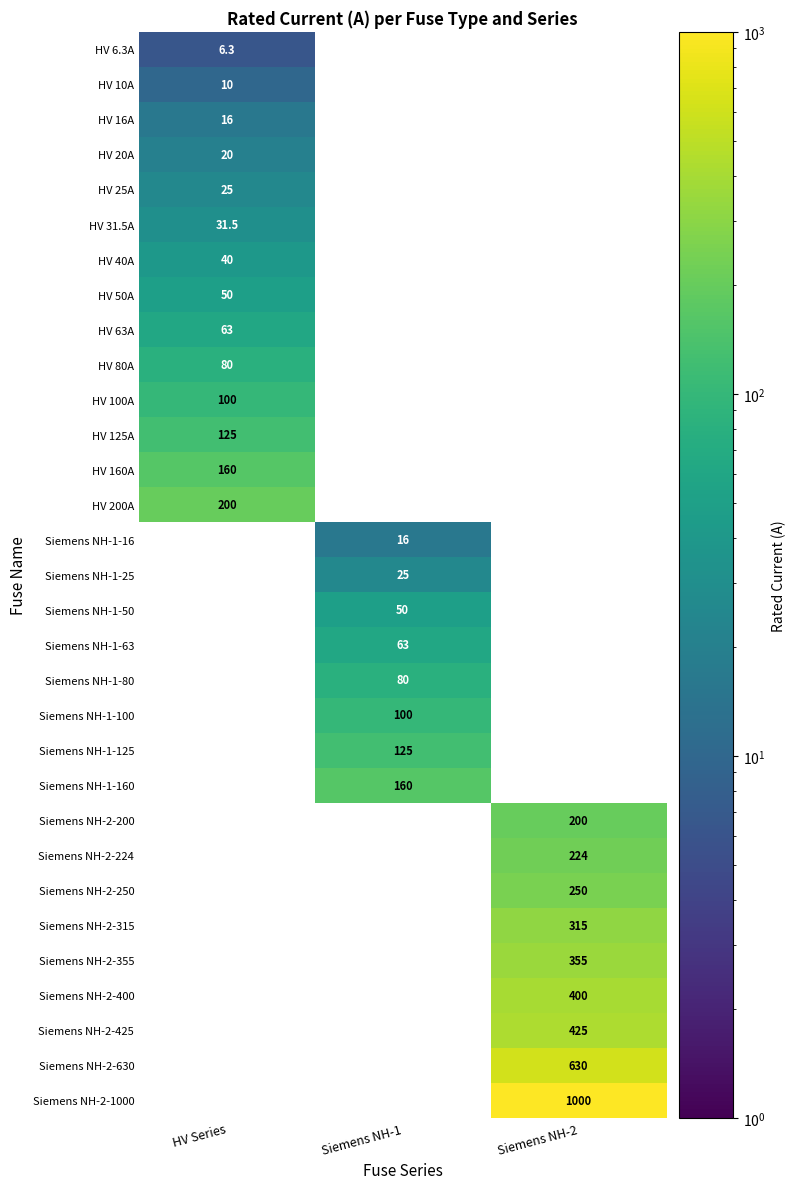

The HV 63A series shows 63.0 at HV Series. True or false?

True